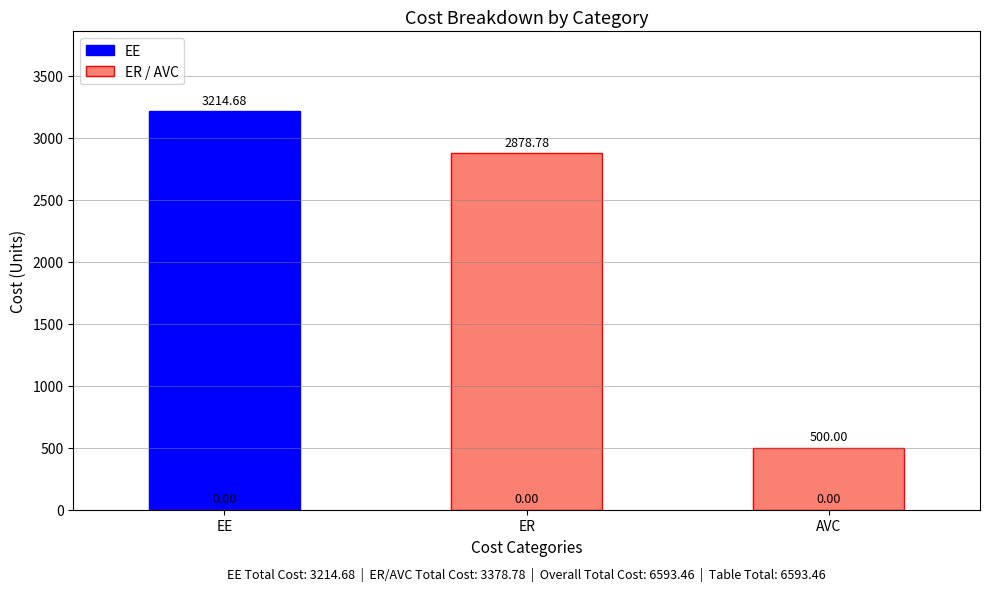

What is the sum of the ER / AVC values at EE and AVC?

500.0